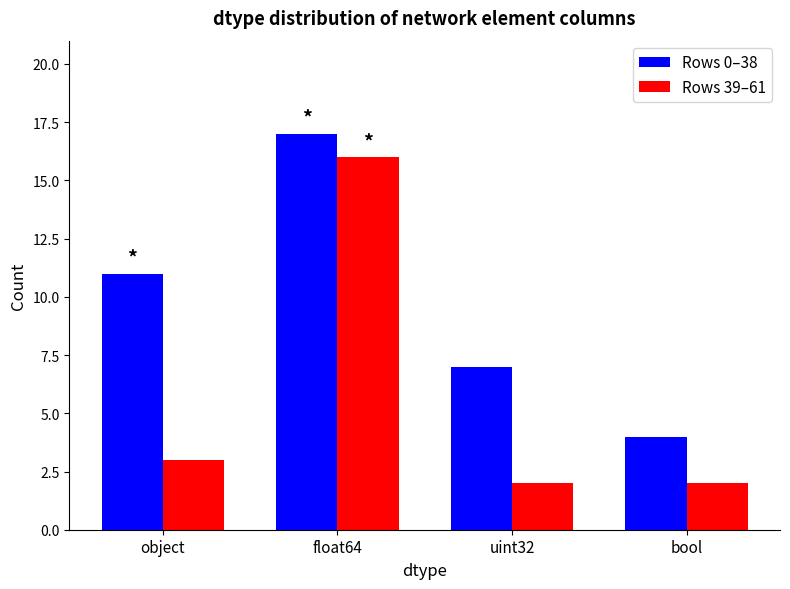

Reading left to right, what are all the values shown in this chart?

Rows 0–38: object=11	float64=17	uint32=7	bool=4
Rows 39–61: object=3	float64=16	uint32=2	bool=2